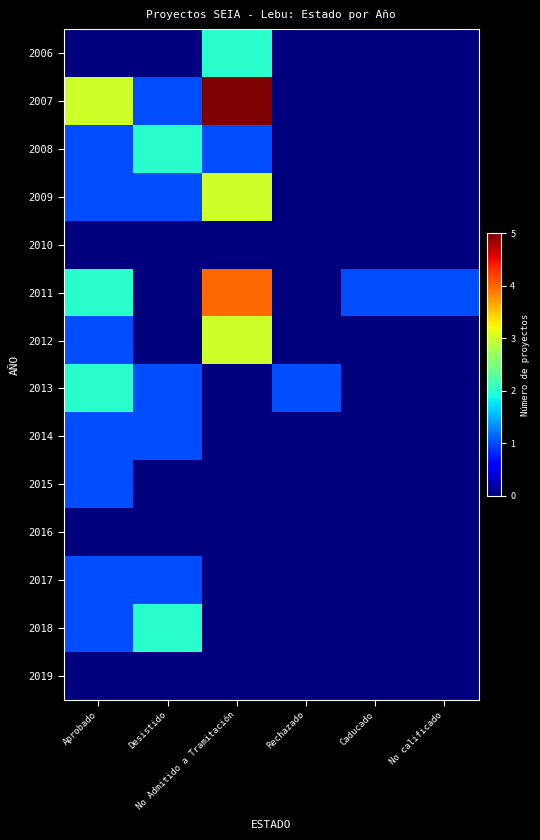

Reading right to left, list all the values displayed in this chart.

2006: No calificado=0	Caducado=0	Rechazado=0	No Admitido a Tramitación=2	Desistido=0	Aprobado=0
2007: No calificado=0	Caducado=0	Rechazado=0	No Admitido a Tramitación=5	Desistido=1	Aprobado=3
2008: No calificado=0	Caducado=0	Rechazado=0	No Admitido a Tramitación=1	Desistido=2	Aprobado=1
2009: No calificado=0	Caducado=0	Rechazado=0	No Admitido a Tramitación=3	Desistido=1	Aprobado=1
2010: No calificado=0	Caducado=0	Rechazado=0	No Admitido a Tramitación=0	Desistido=0	Aprobado=0
2011: No calificado=1	Caducado=1	Rechazado=0	No Admitido a Tramitación=4	Desistido=0	Aprobado=2
2012: No calificado=0	Caducado=0	Rechazado=0	No Admitido a Tramitación=3	Desistido=0	Aprobado=1
2013: No calificado=0	Caducado=0	Rechazado=1	No Admitido a Tramitación=0	Desistido=1	Aprobado=2
2014: No calificado=0	Caducado=0	Rechazado=0	No Admitido a Tramitación=0	Desistido=1	Aprobado=1
2015: No calificado=0	Caducado=0	Rechazado=0	No Admitido a Tramitación=0	Desistido=0	Aprobado=1
2016: No calificado=0	Caducado=0	Rechazado=0	No Admitido a Tramitación=0	Desistido=0	Aprobado=0
2017: No calificado=0	Caducado=0	Rechazado=0	No Admitido a Tramitación=0	Desistido=1	Aprobado=1
2018: No calificado=0	Caducado=0	Rechazado=0	No Admitido a Tramitación=0	Desistido=2	Aprobado=1
2019: No calificado=0	Caducado=0	Rechazado=0	No Admitido a Tramitación=0	Desistido=0	Aprobado=0